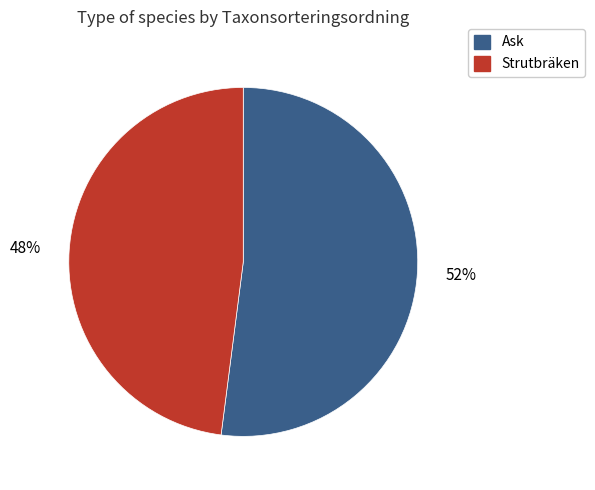

To the nearest percent, what is the average slice percentage?

50%